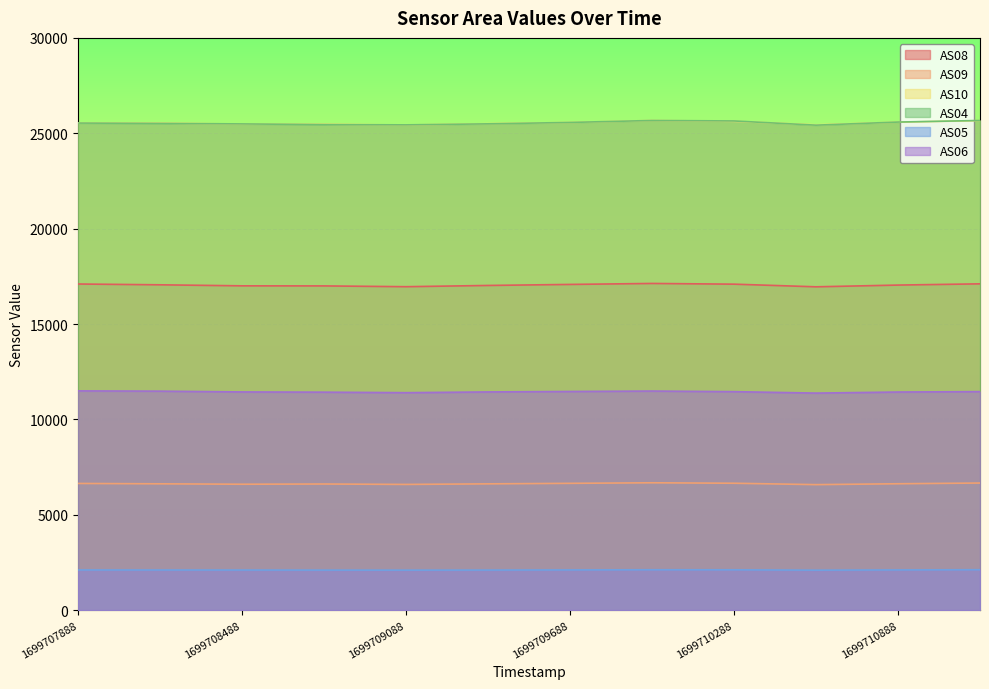

Rank the categories by AS09 value from highest to lowest.

1699709988, 1699711188, 1699710288, 1699709688, 1699707888, 1699710888, 1699708188, 1699709388, 1699708788, 1699708488, 1699709088, 1699710588